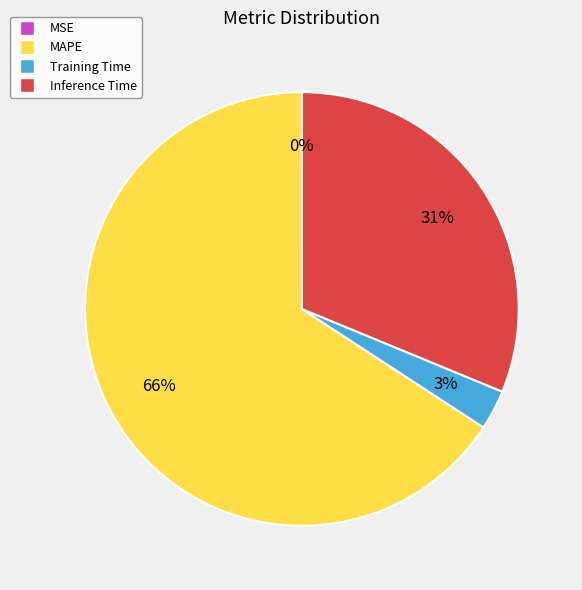

Is it true that MAPE is 66% of the pie?

True